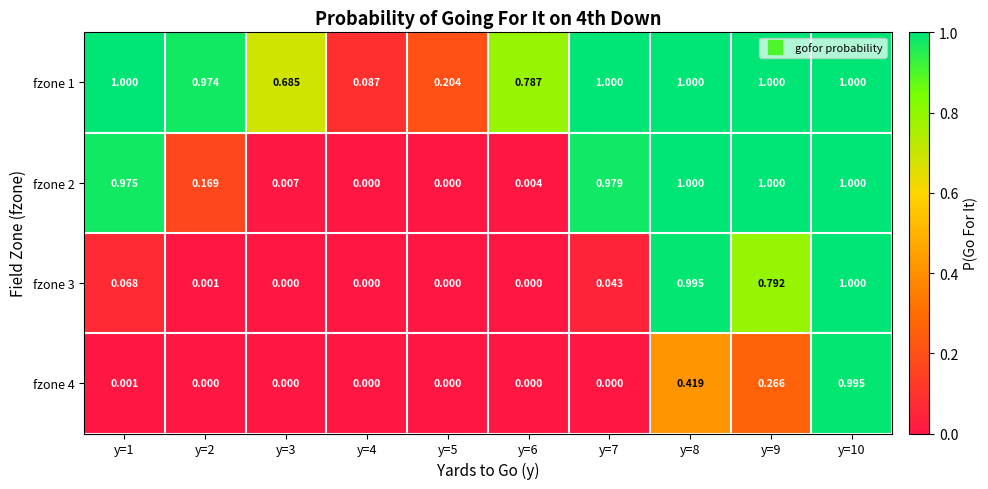

Is the value of fzone 4 at y=2 greater than the value of fzone 1 at y=2?

No